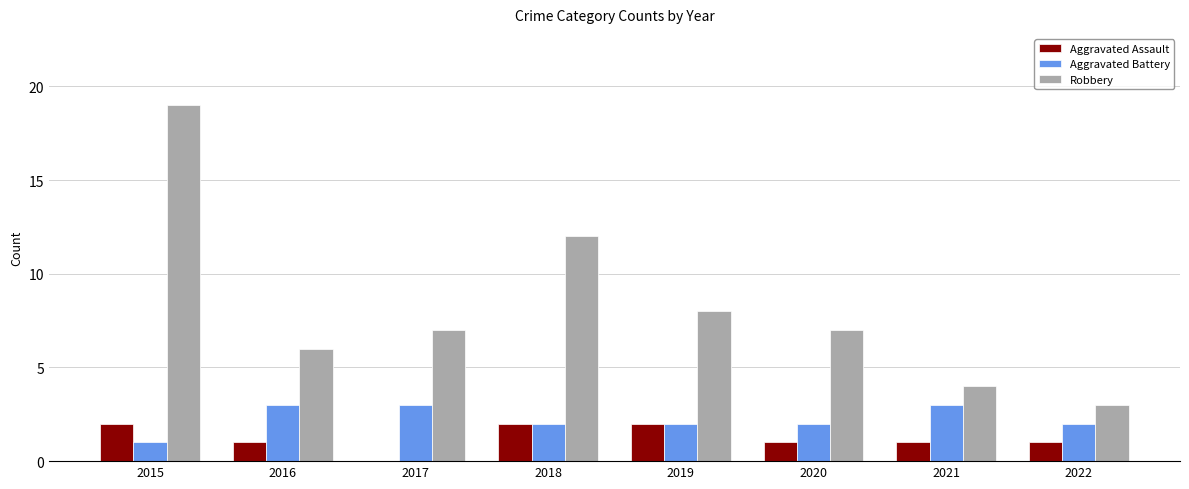

What is the highest value of the Robbery series?

19